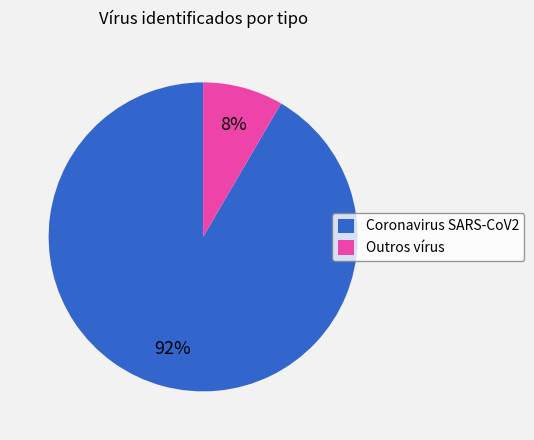

To the nearest percent, what is the average slice percentage?

50%